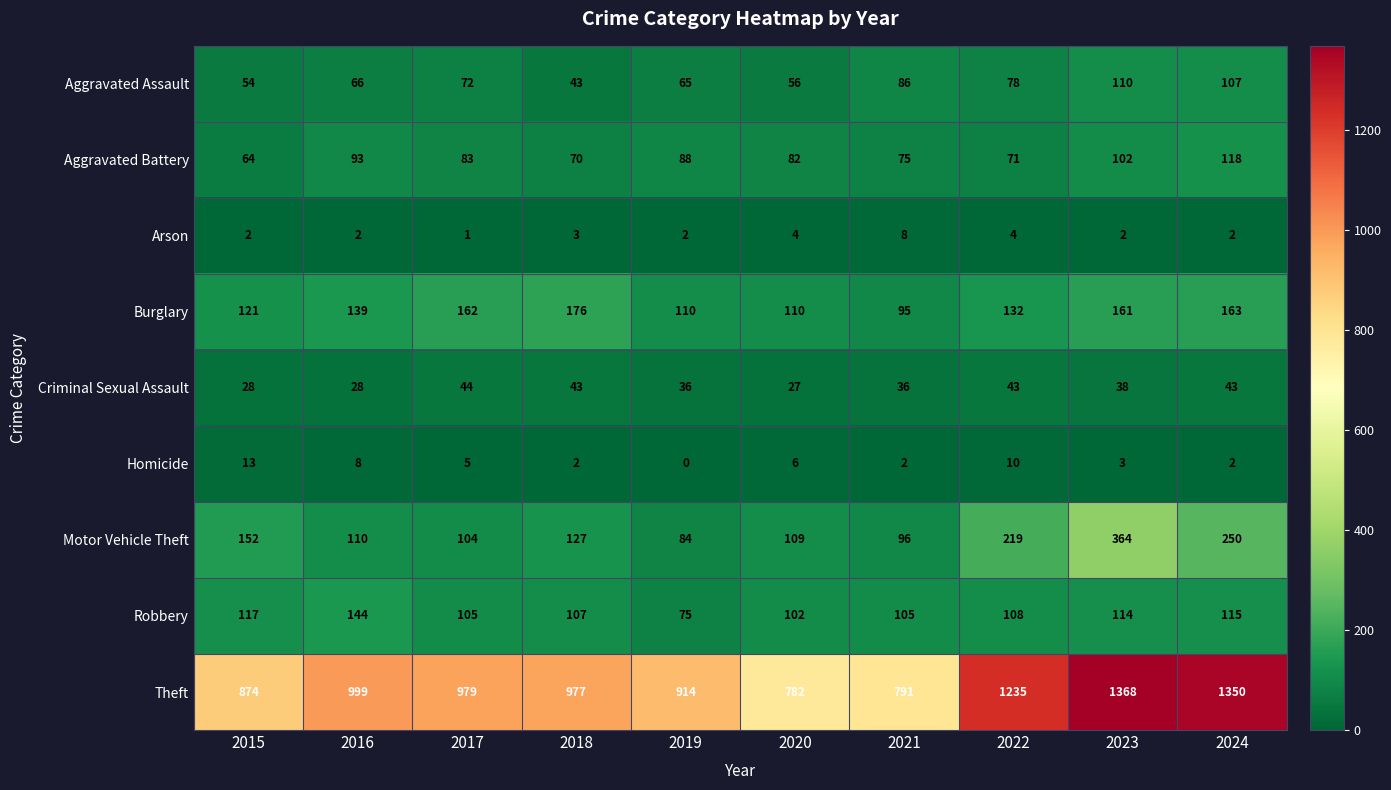

Between 2020 and 2023, which series saw the biggest shift?

Theft